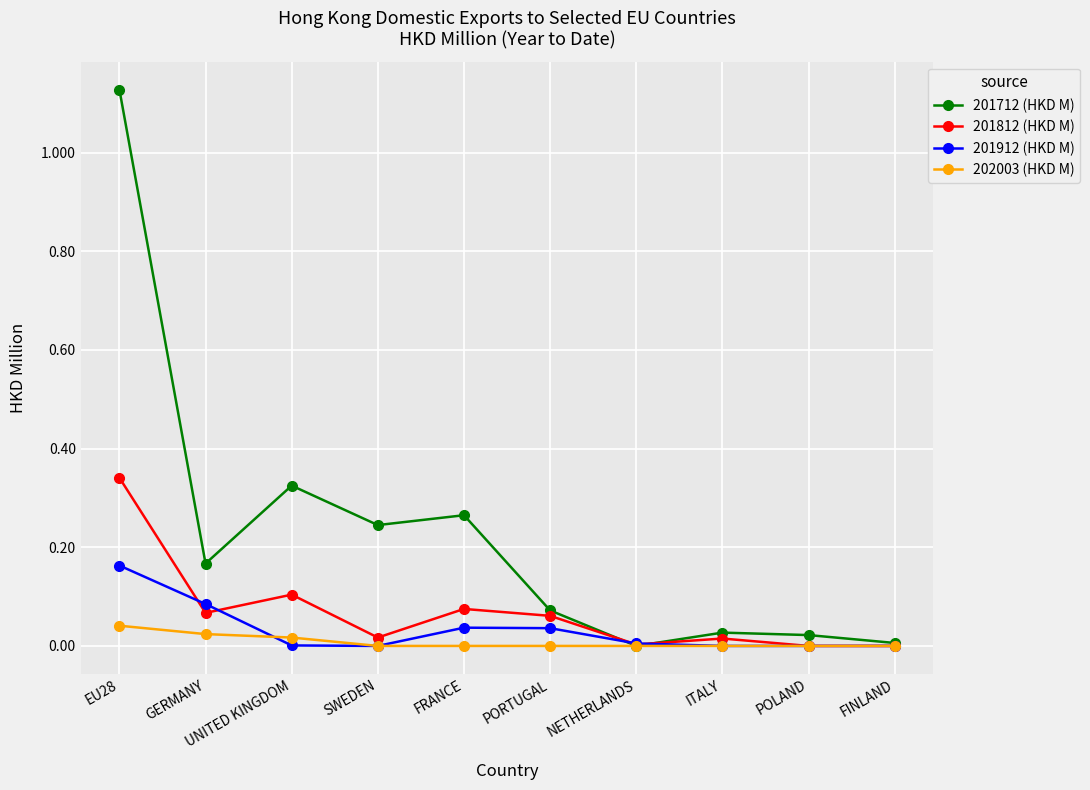

True or false: 201712 (HKD M) has more than 1 points higher than both neighbors.

True